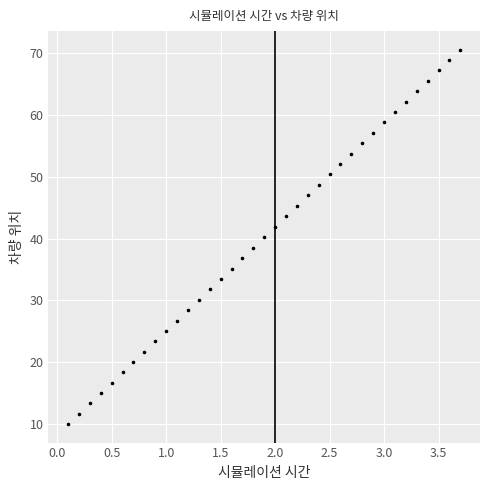

What is the range of X values (max minus min)?

3.6